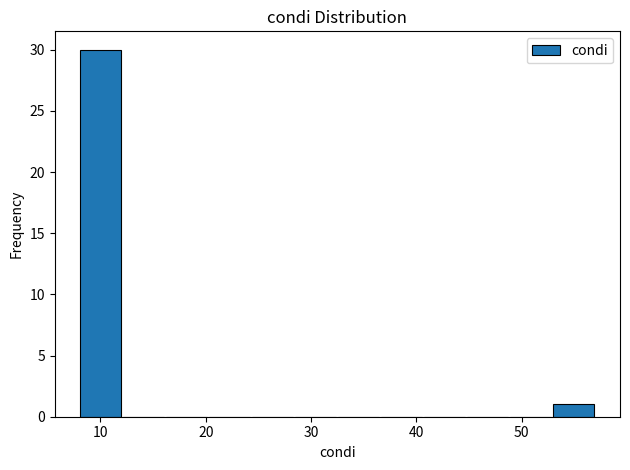

Over which range of the x-axis is the bar tallest?

8 to 12